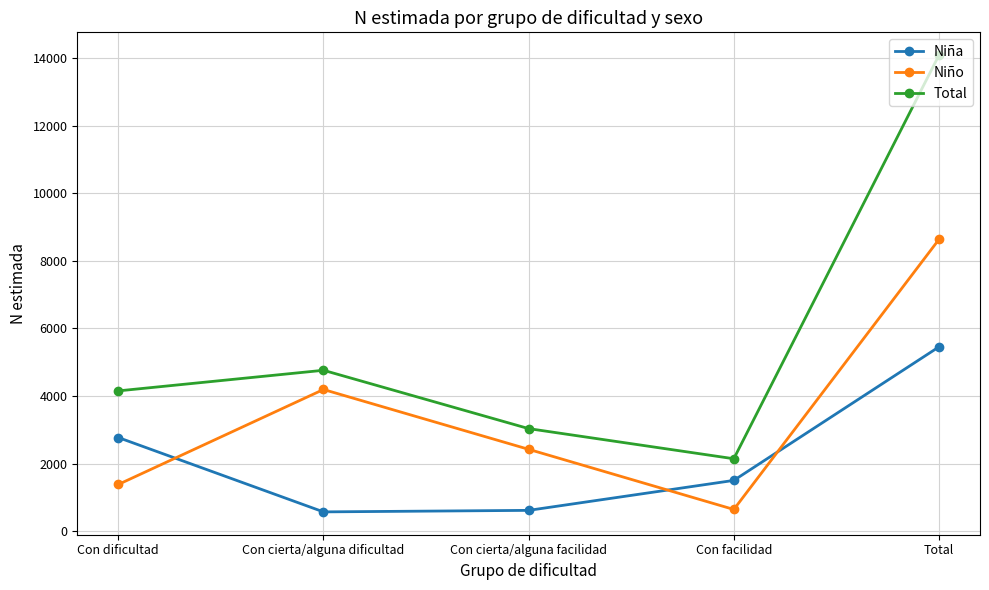

List the series in order of their overall mean, lowest first.

Niña, Niño, Total